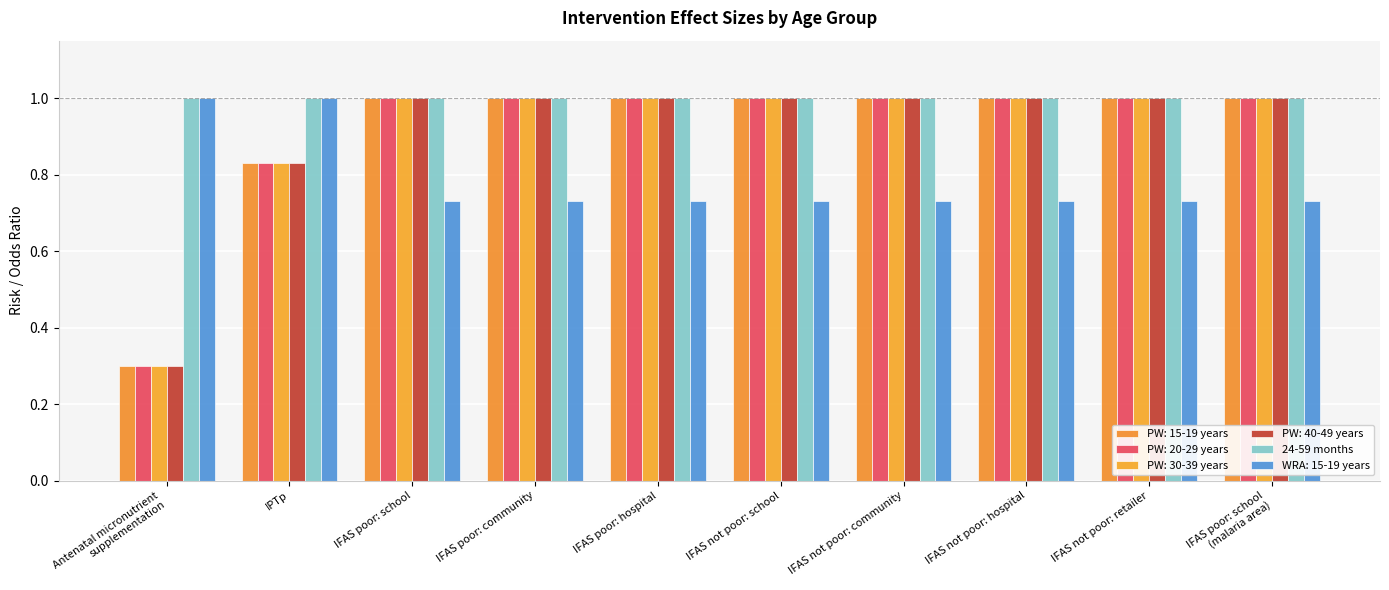

What is the difference between the maximum and minimum values in the PW: 30-39 years series?

0.7